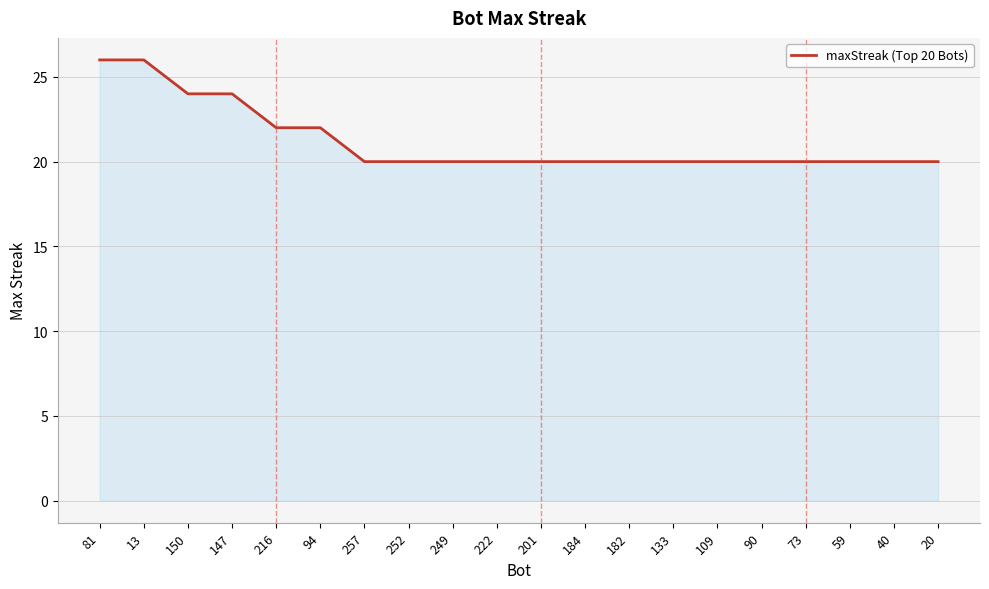

How many lines are shown in the chart?

1